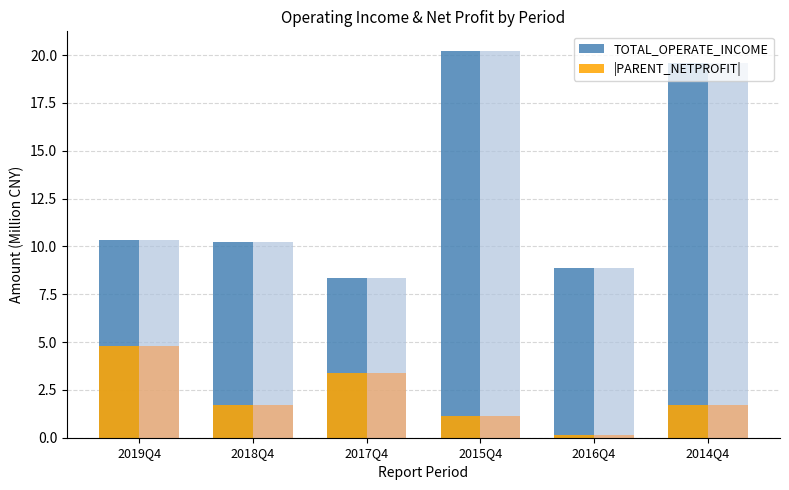

Read the |PARENT_NETPROFIT| value at 2015Q4.

1.1